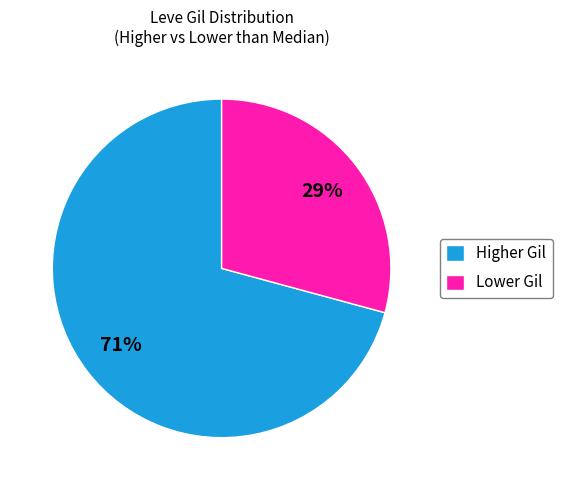

To the nearest percent, what is the average slice percentage?

50%